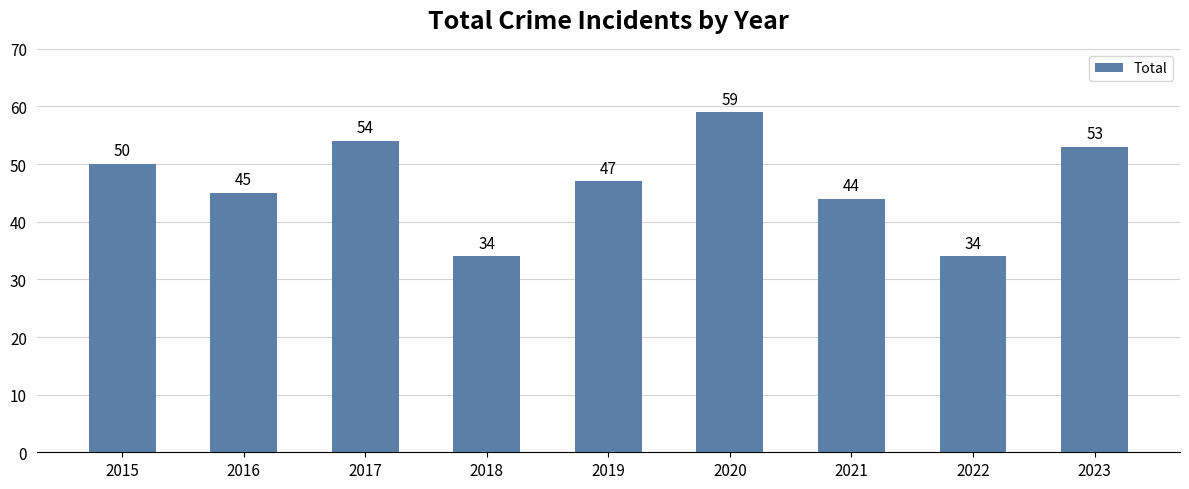

How many bars are there in total?

9